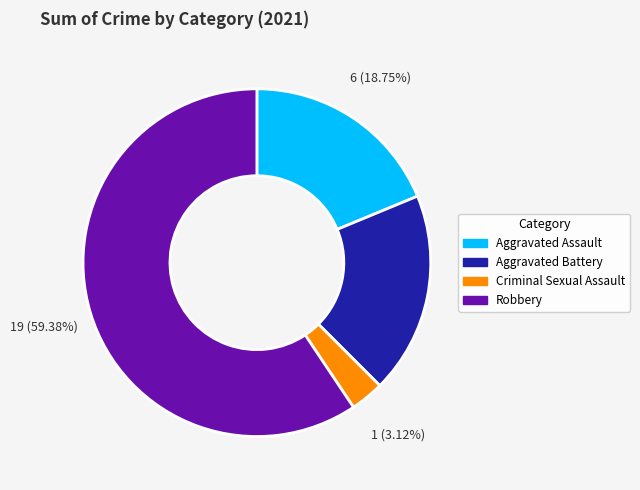

To the nearest percent, what is the combined percentage of Aggravated Battery and Criminal Sexual Assault?

22%